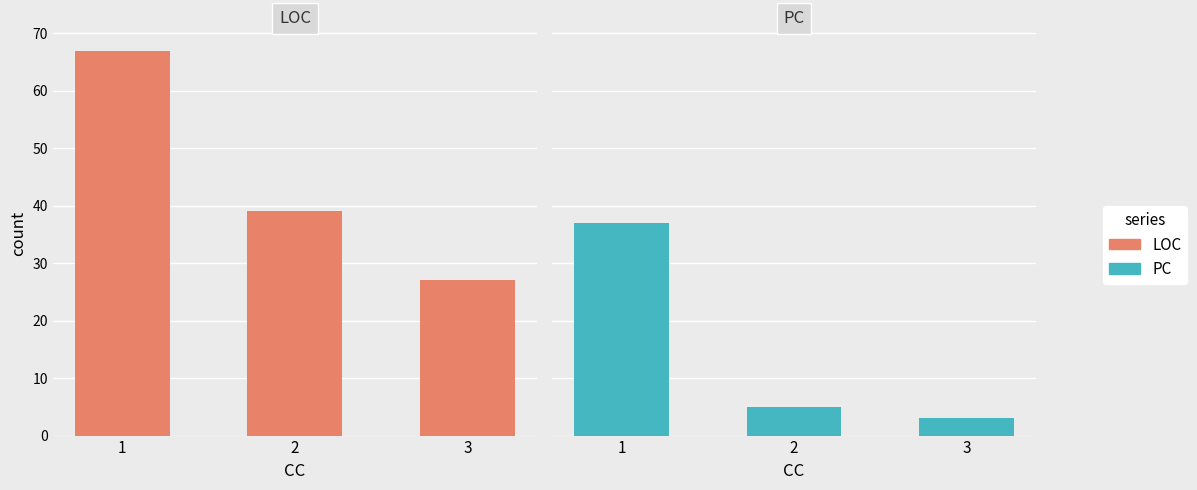

What is the difference between the PC values at 1 and 3?

34